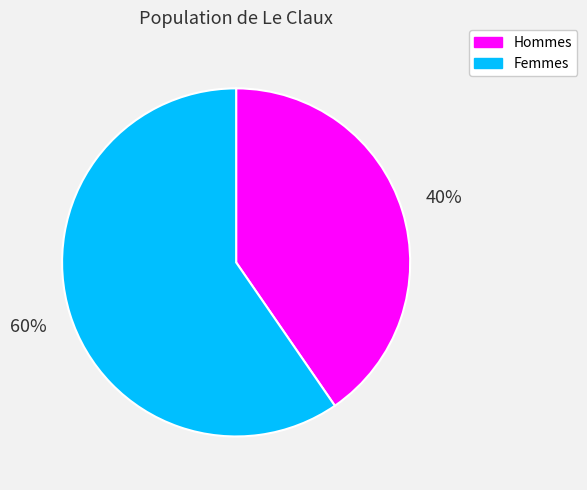

To the nearest percent, what percentage of the pie is Femmes?

60%